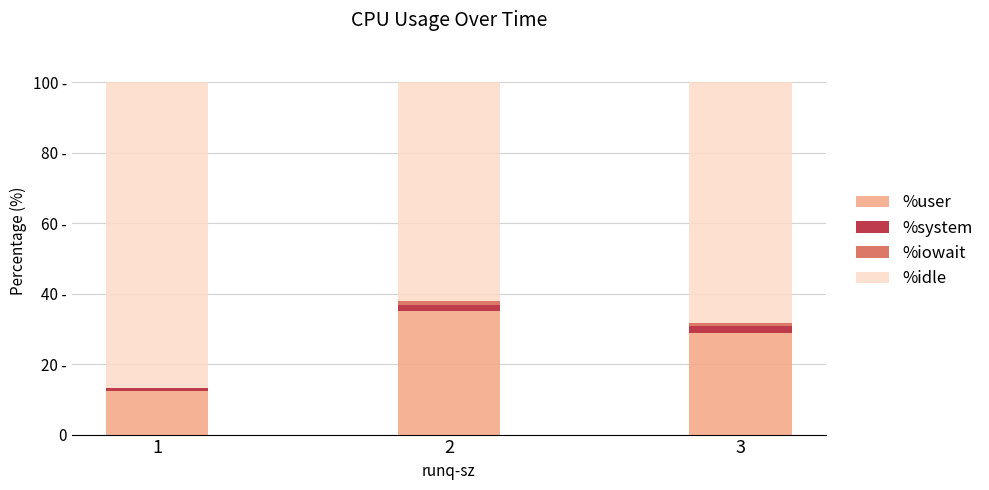

What are all the series names shown in the legend?

%user, %system, %iowait, %idle